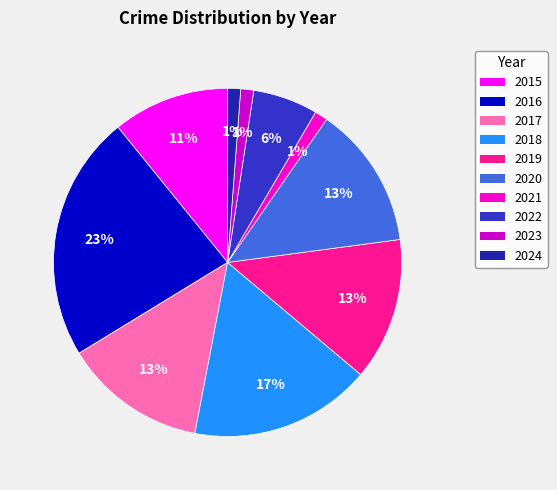

Which category has the biggest portion of the pie?

2016